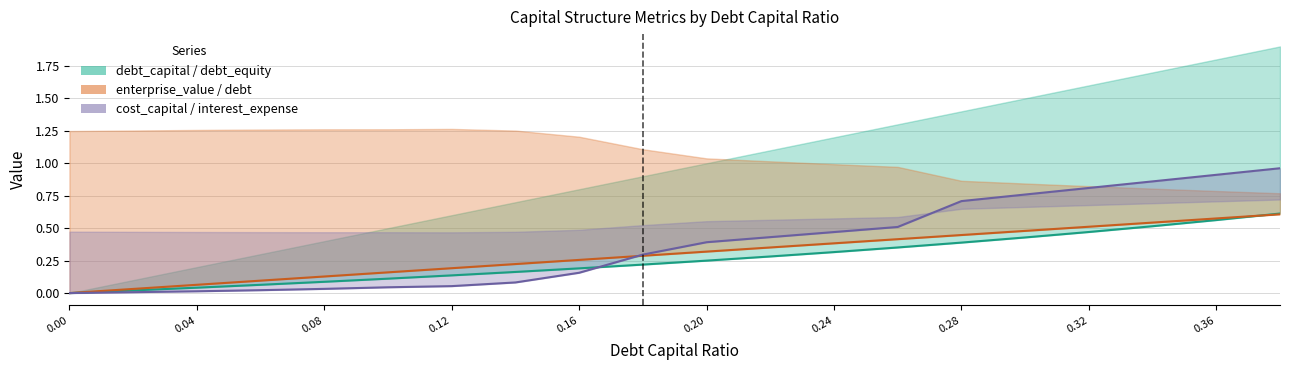

What is the difference between the maximum and minimum values in the interest_expense series?

1.0